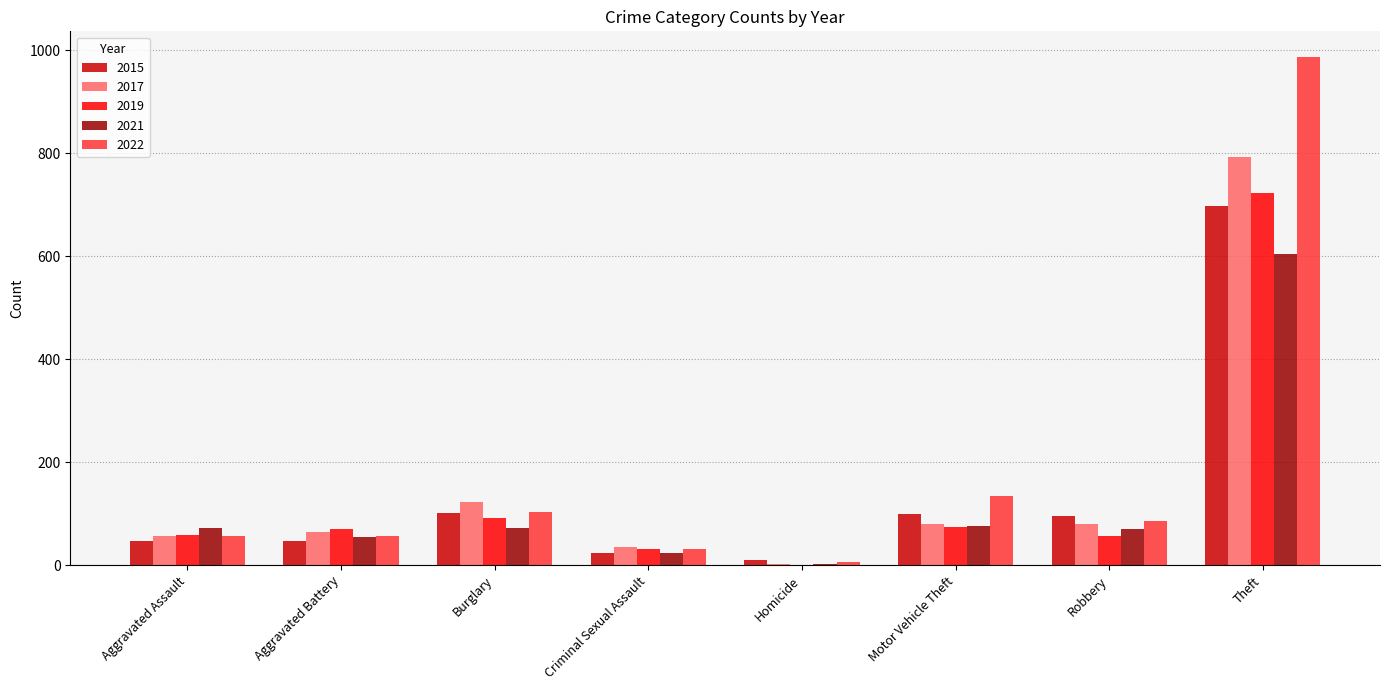

Are the bars horizontal?

No